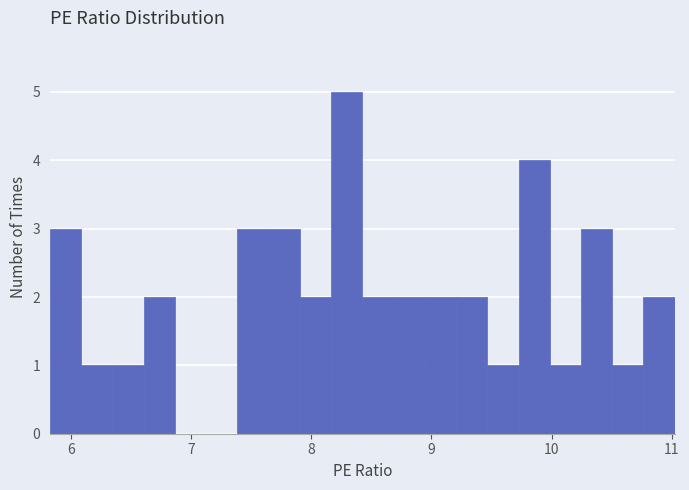

Around what value on the x-axis is the tallest bar? Give the approximate position of its centre, as read against the axis.

8.3